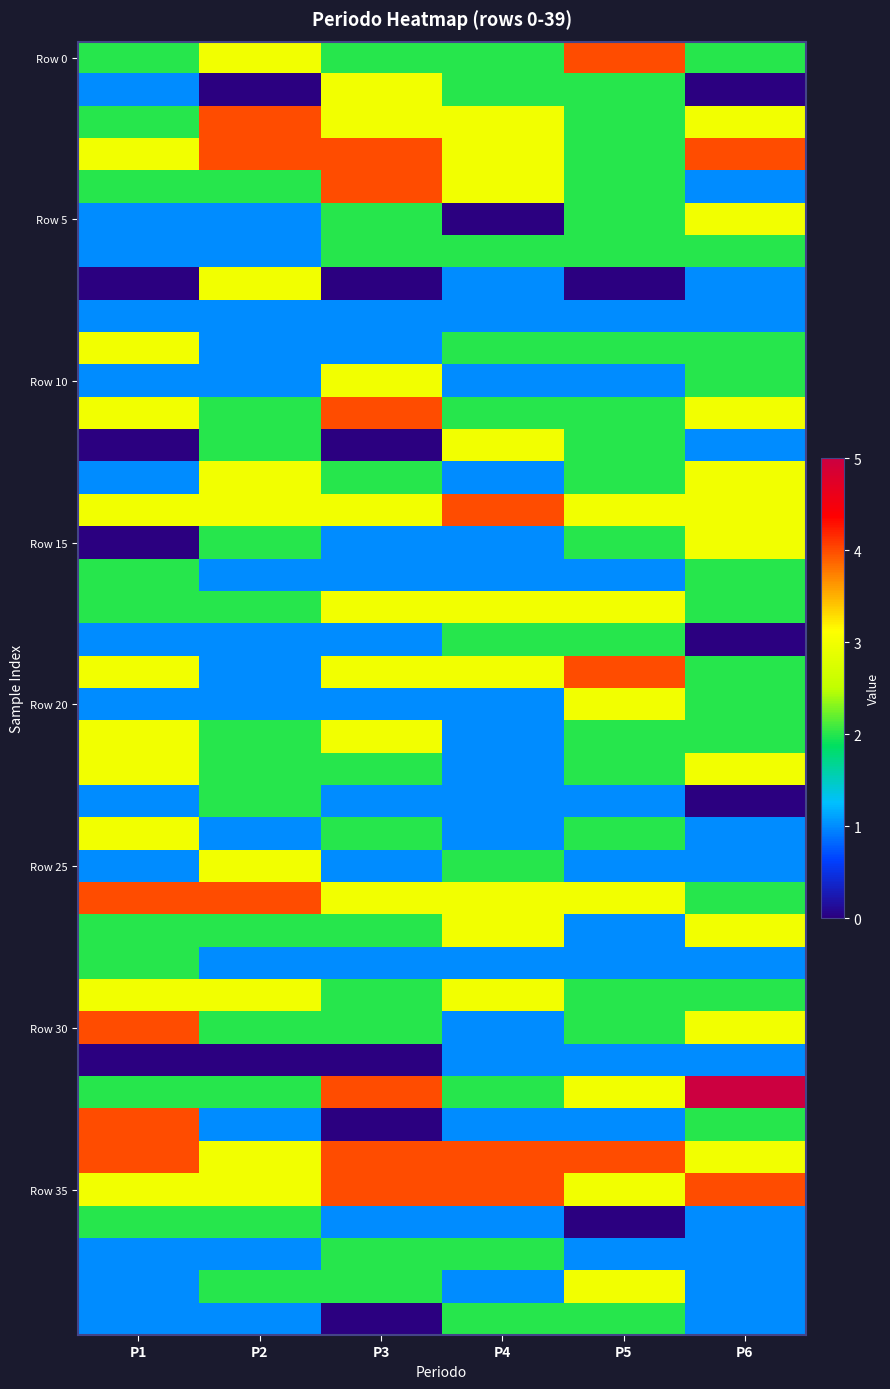

What is the spread (max minus min) of values at P2?

4